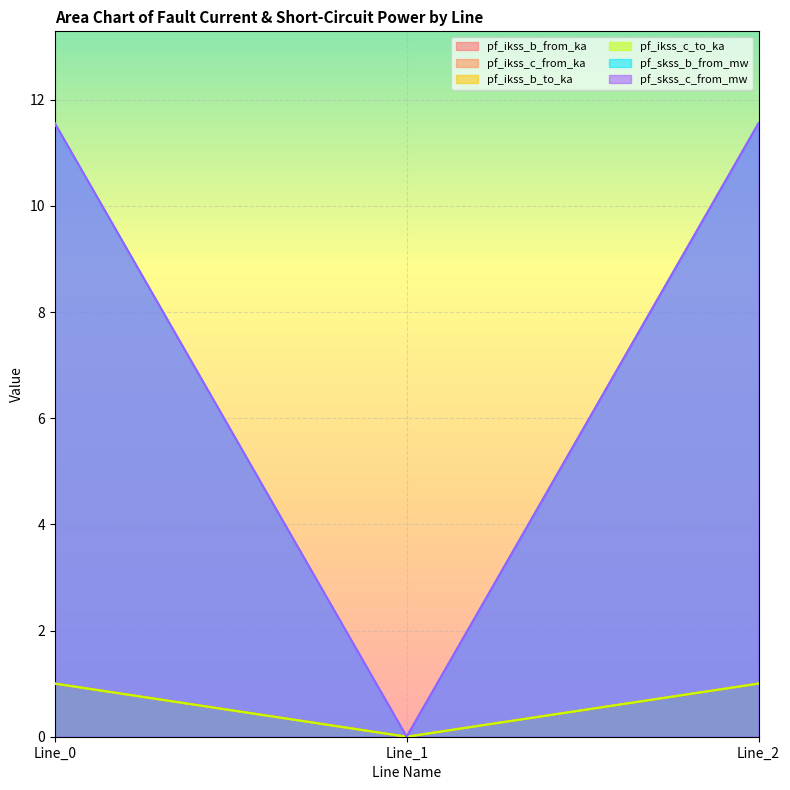

What is the value of the pf_ikss_c_to_ka point at the 1st from the left?

1.0